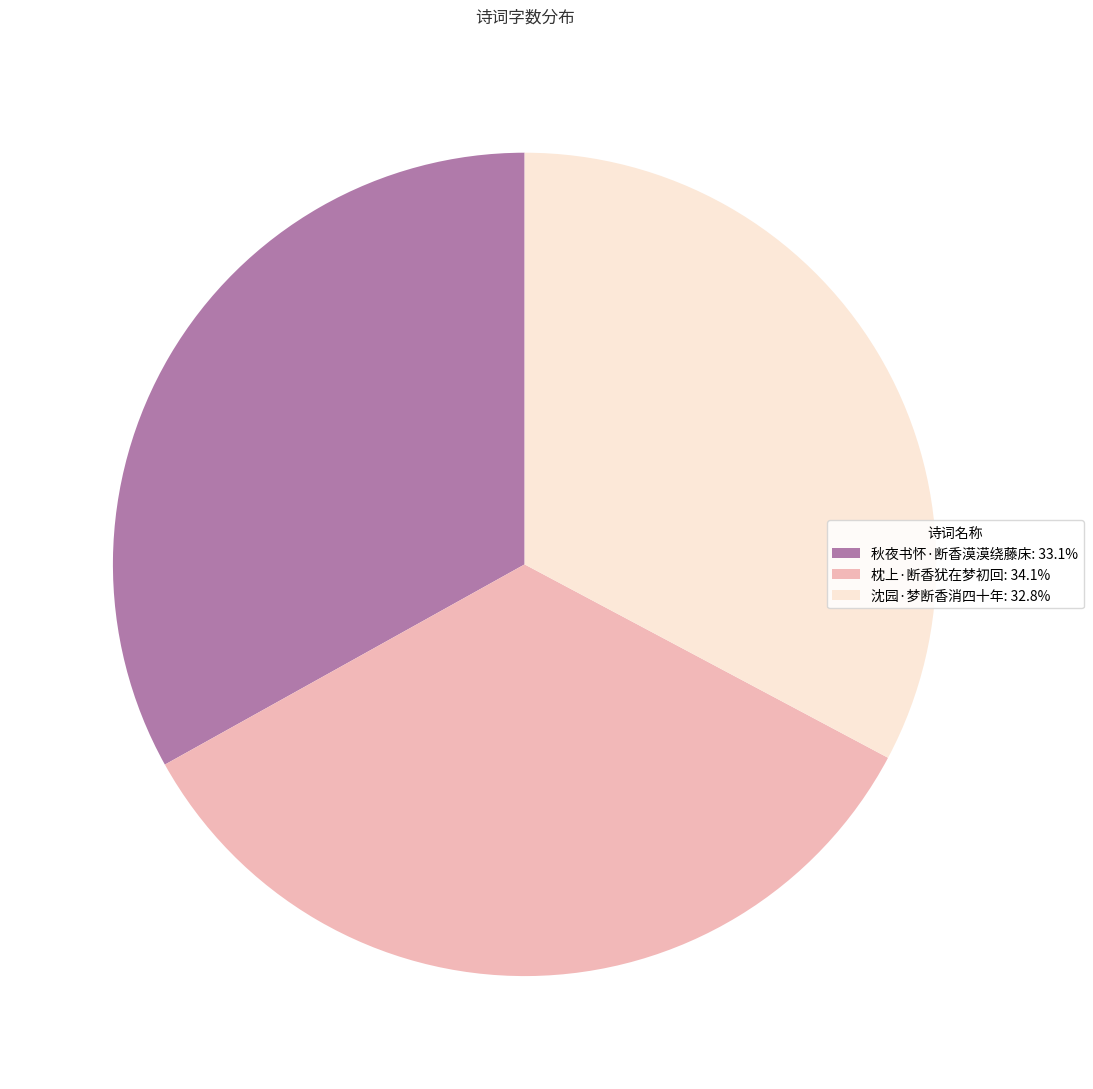

Count the number of slices in the pie.

3